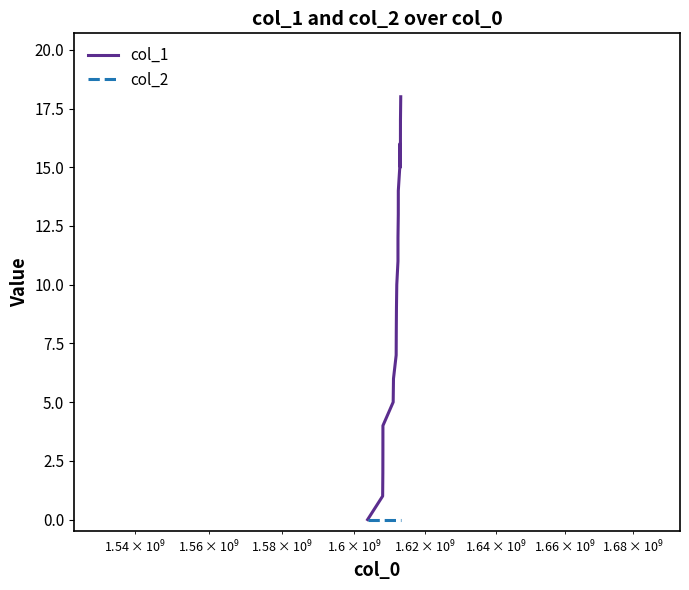

Reading left to right, transcribe all the data shown in this chart.

col_1: 0	1	2	3	4	5	6	7	8	9	10	11	12	13	14	15	16	15	16	17	18
col_2: 0	0	0	0	0	0	0	0	0	0	0	0	0	0	0	0	0	0	0	0	0